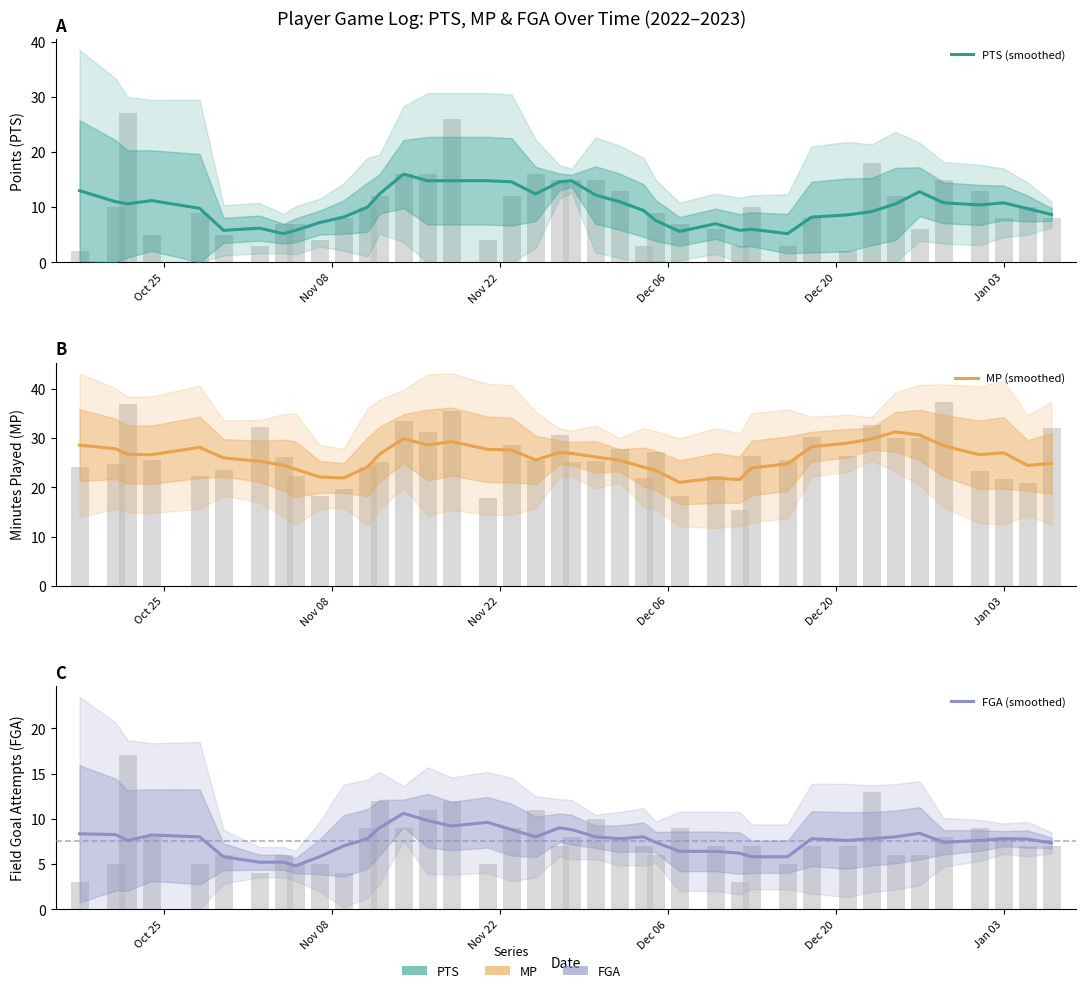

What is the value of the PTS (smoothed) bar at the 23rd from the left?

11.0